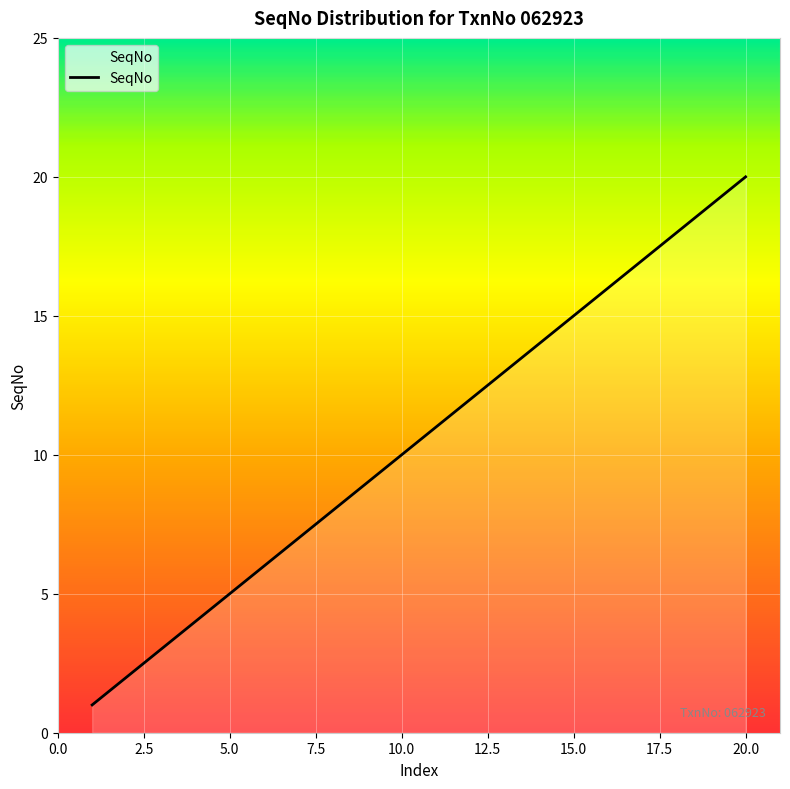

What is the maximum value shown in the chart?

20